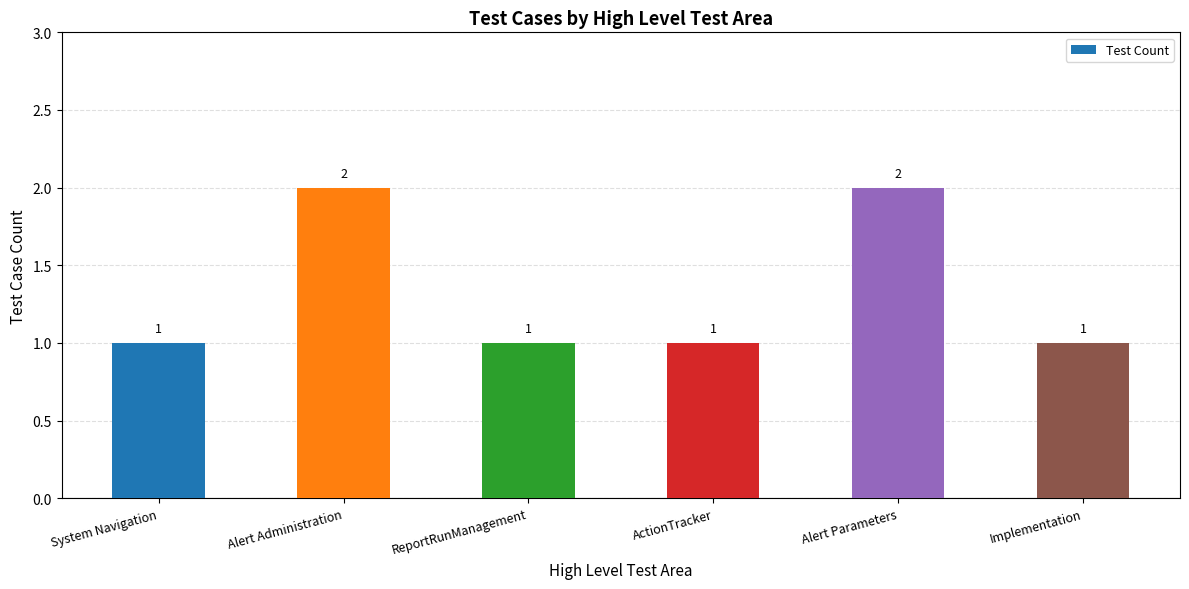

How many data points are above 1?

2